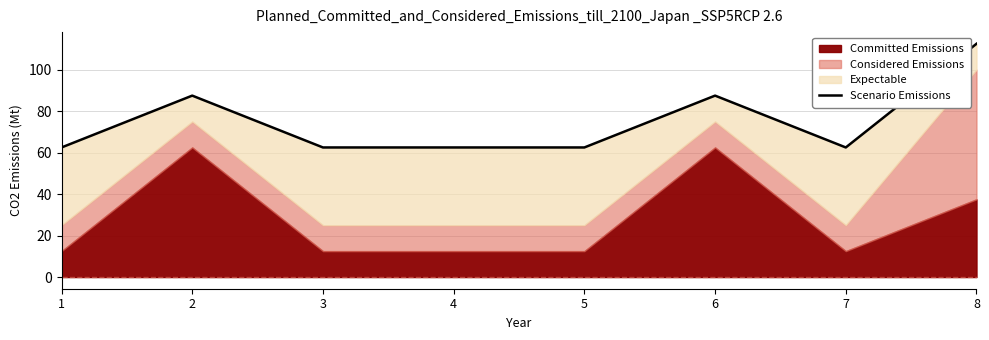

What is the approximate value at 5?

62.5